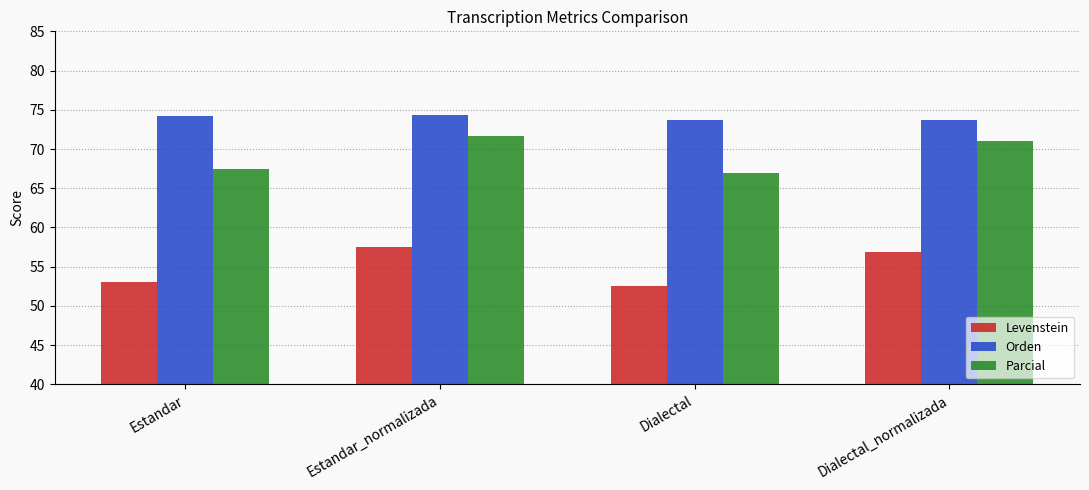

Rank the series by their average value, from highest to lowest.

Orden, Parcial, Levenstein